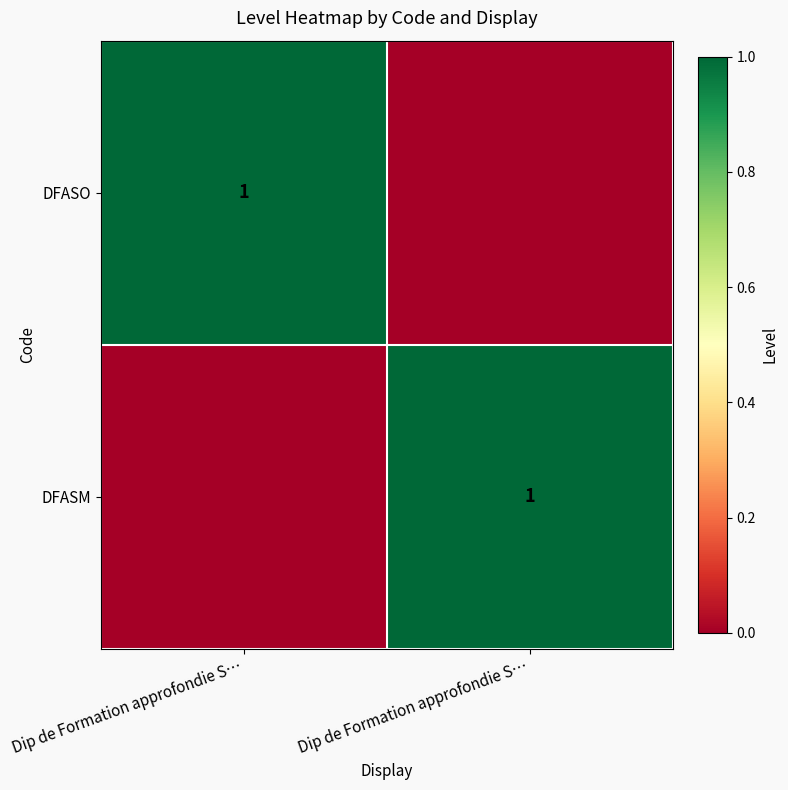

At which label is DFASO closest to 0?

Dip de Formation approfondie S…